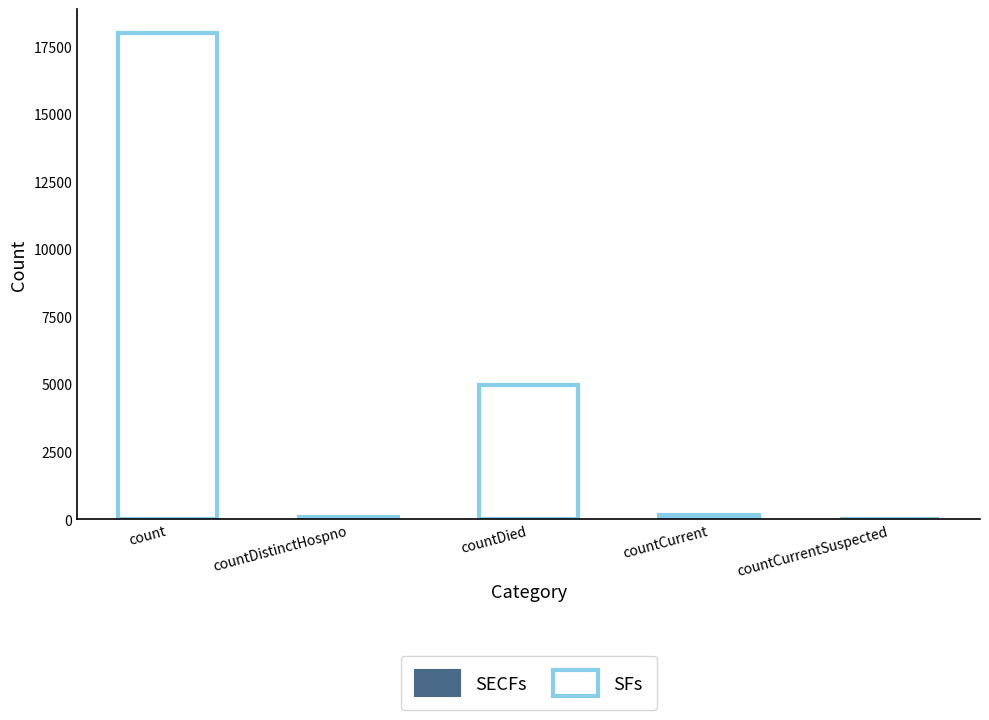

At which label does SFs reach its peak?

count